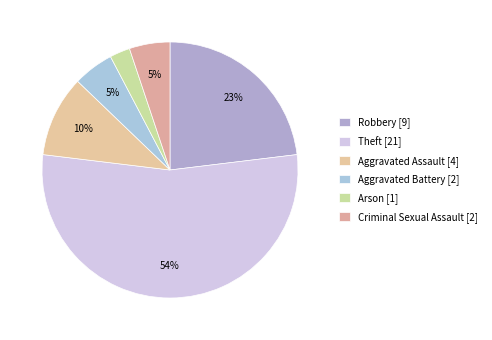

What is the total percentage of Aggravated Battery and Criminal Sexual Assault?

10.3%